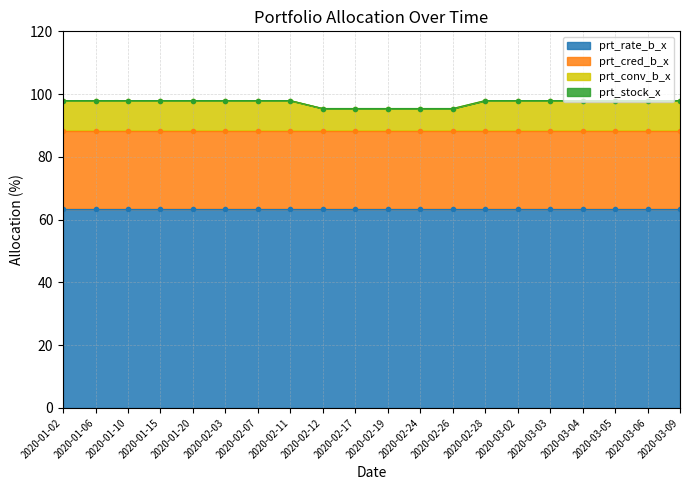

What position from the right is 2020-03-05?

3